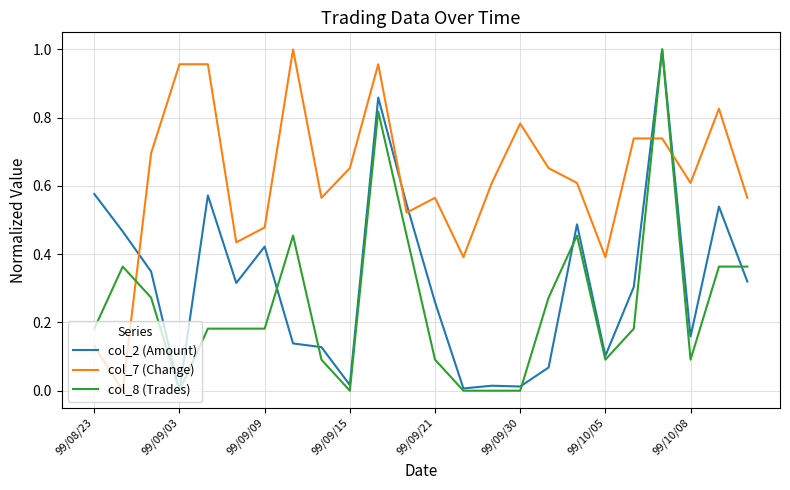

At how many categories does at least one series exceed 0?

24